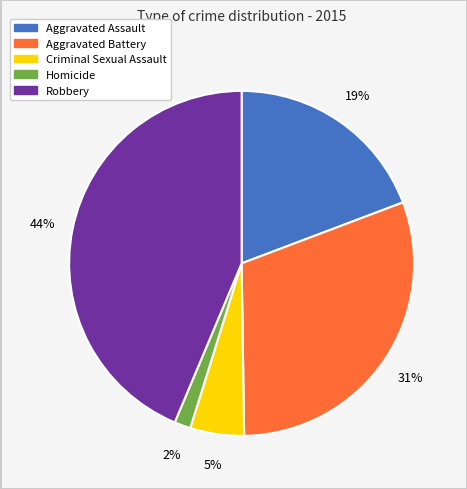

Rank the categories by value from lowest to highest.

Homicide, Criminal Sexual Assault, Aggravated Assault, Aggravated Battery, Robbery